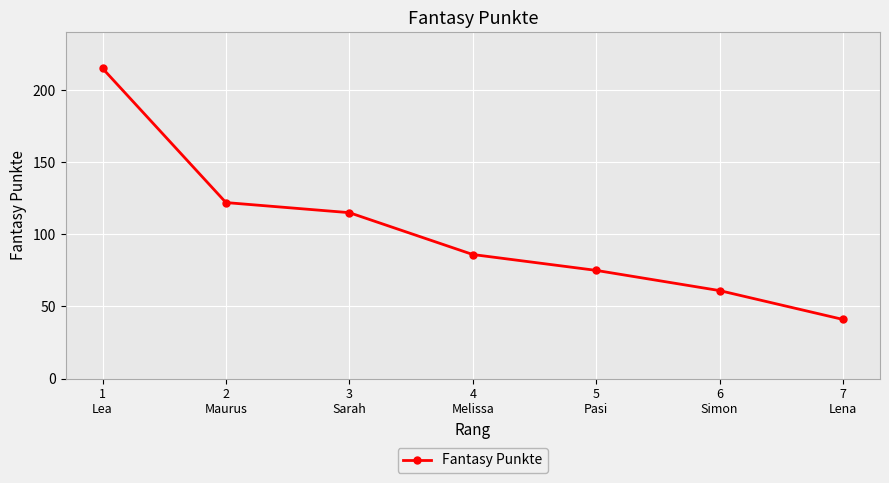

What is the difference between the values at 5
Pasi and 3
Sarah?

40